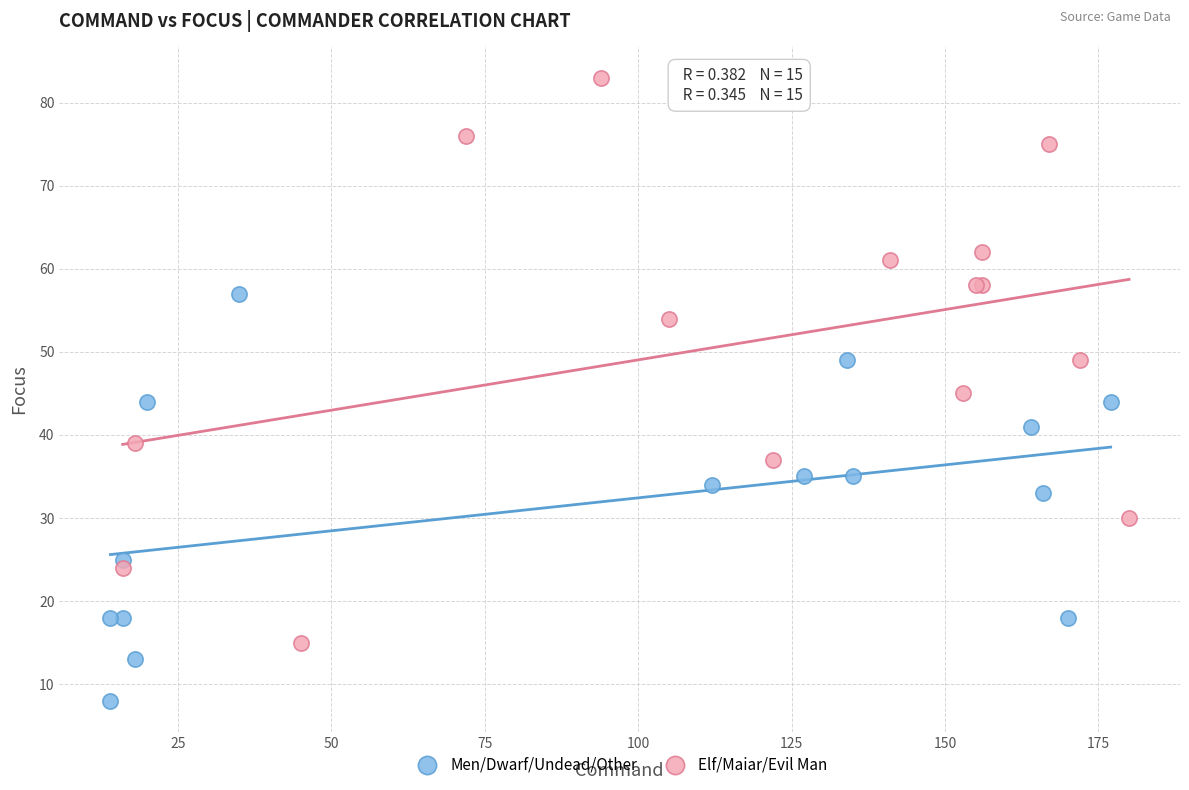

Which series contains the lowest Y value?

Men/Dwarf/Undead/Other